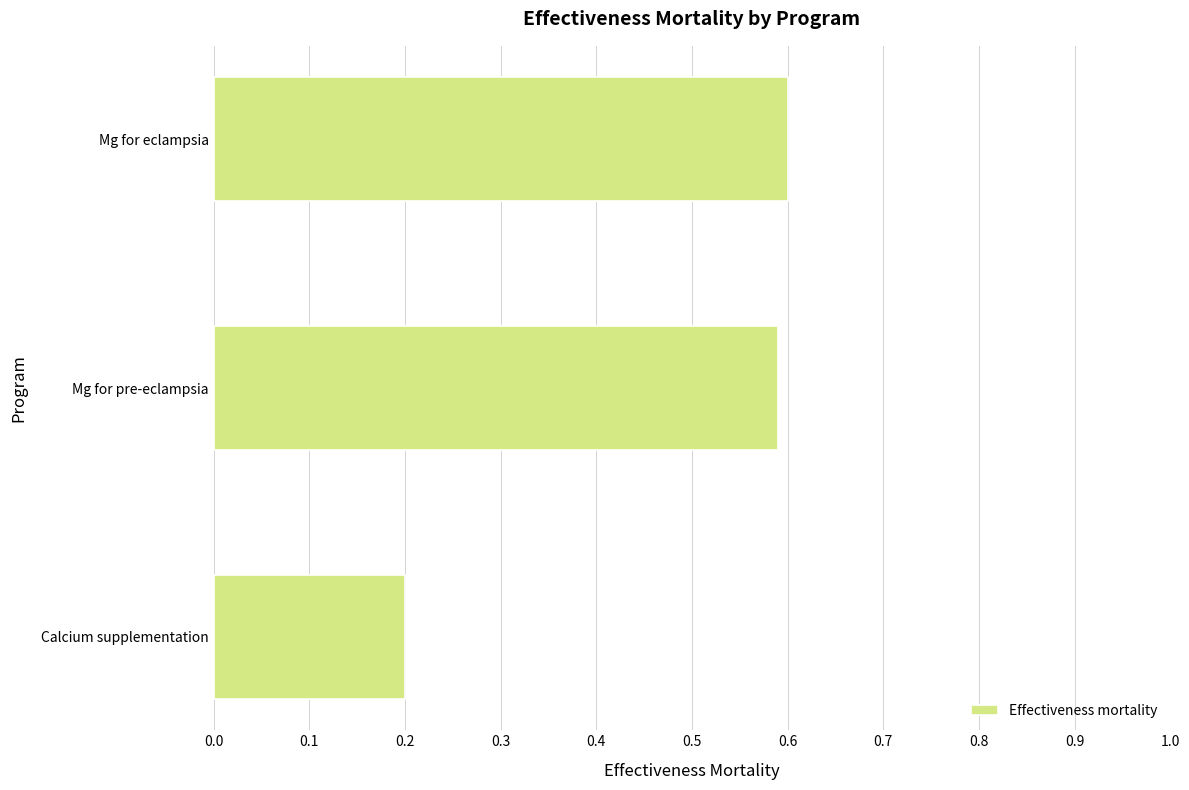

What is the sum of all values?

1.4